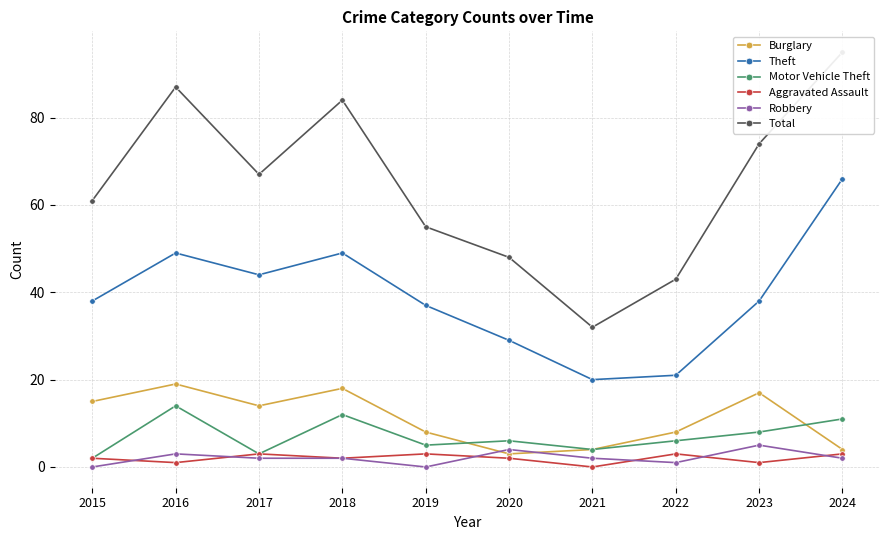

Is this an area chart (filled region under the line)?

No